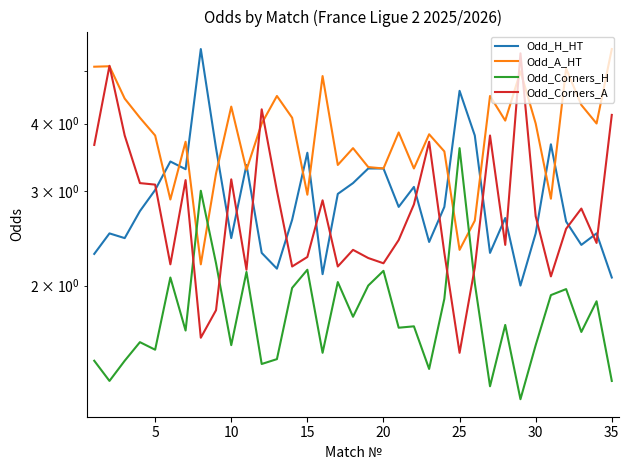

What is the spread (max minus min) of values at 30?

2.1